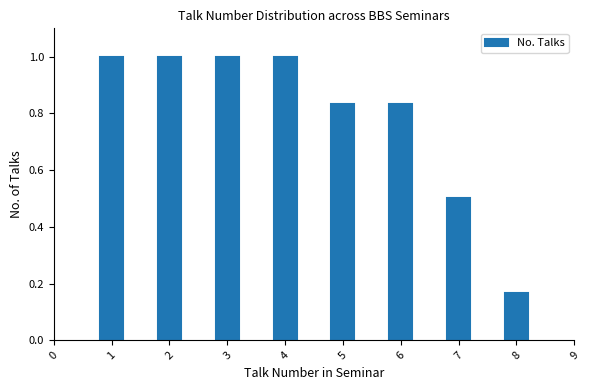

At which label is the value closest to 0?

8